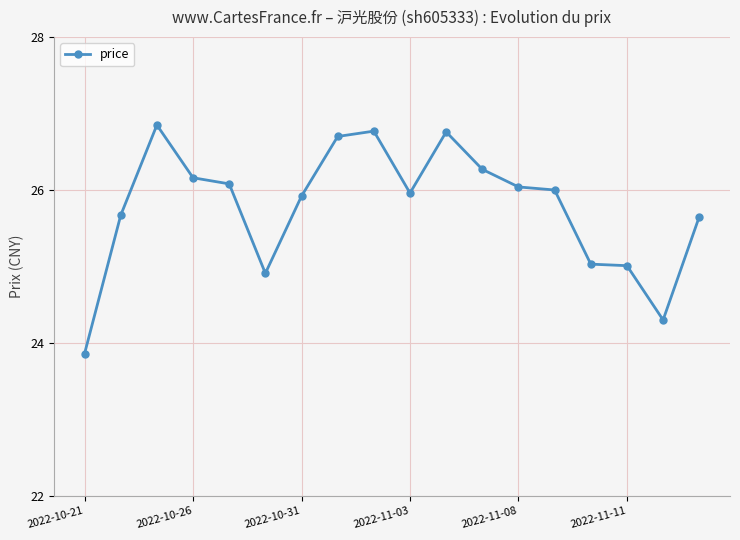

True or false: there are more than 1 points higher than both neighbors.

True